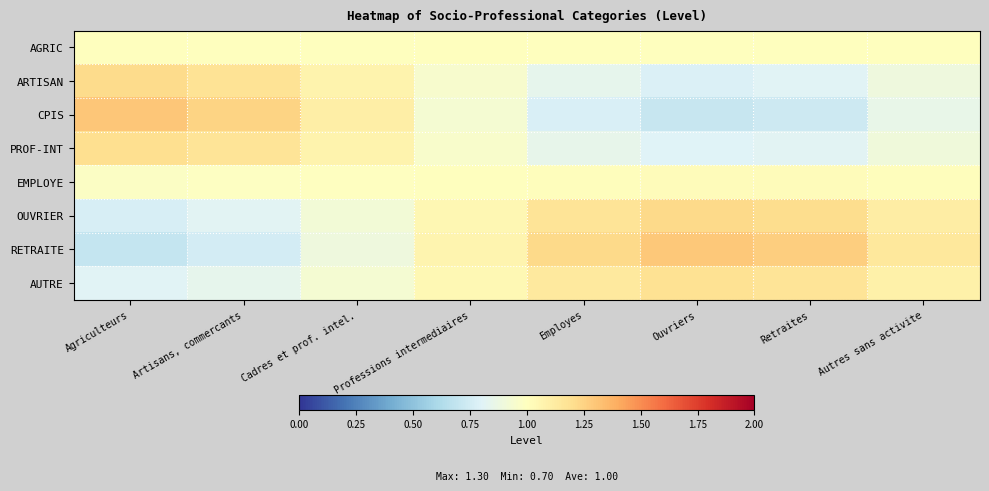

What is the spread (max minus min) of values at Cadres et prof. intel.?

0.2